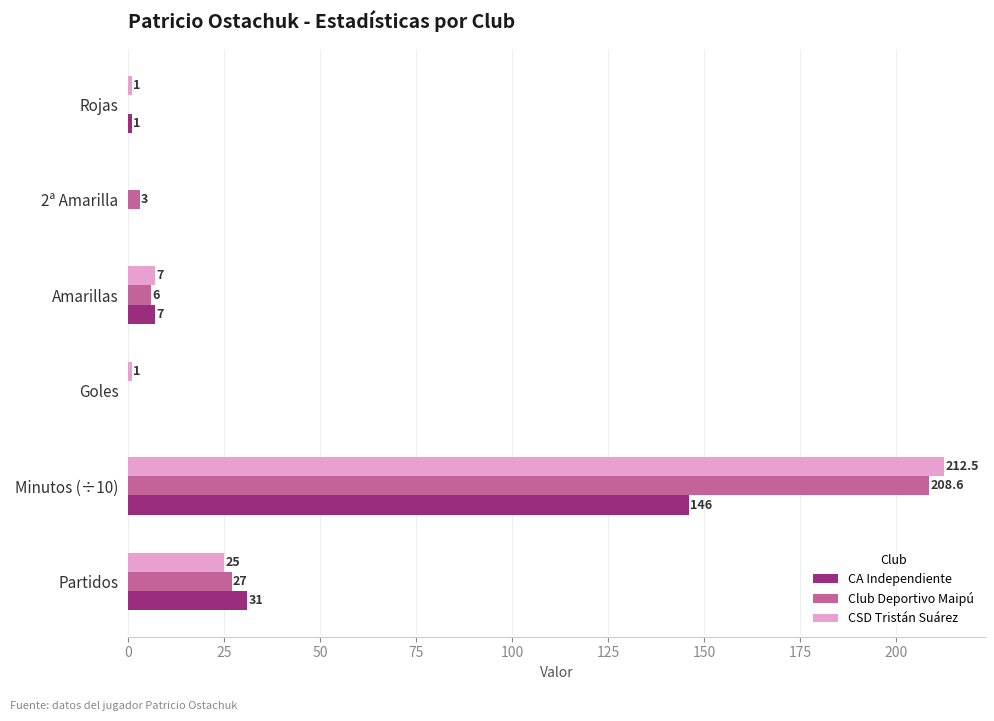

How many series are shown in this chart?

3